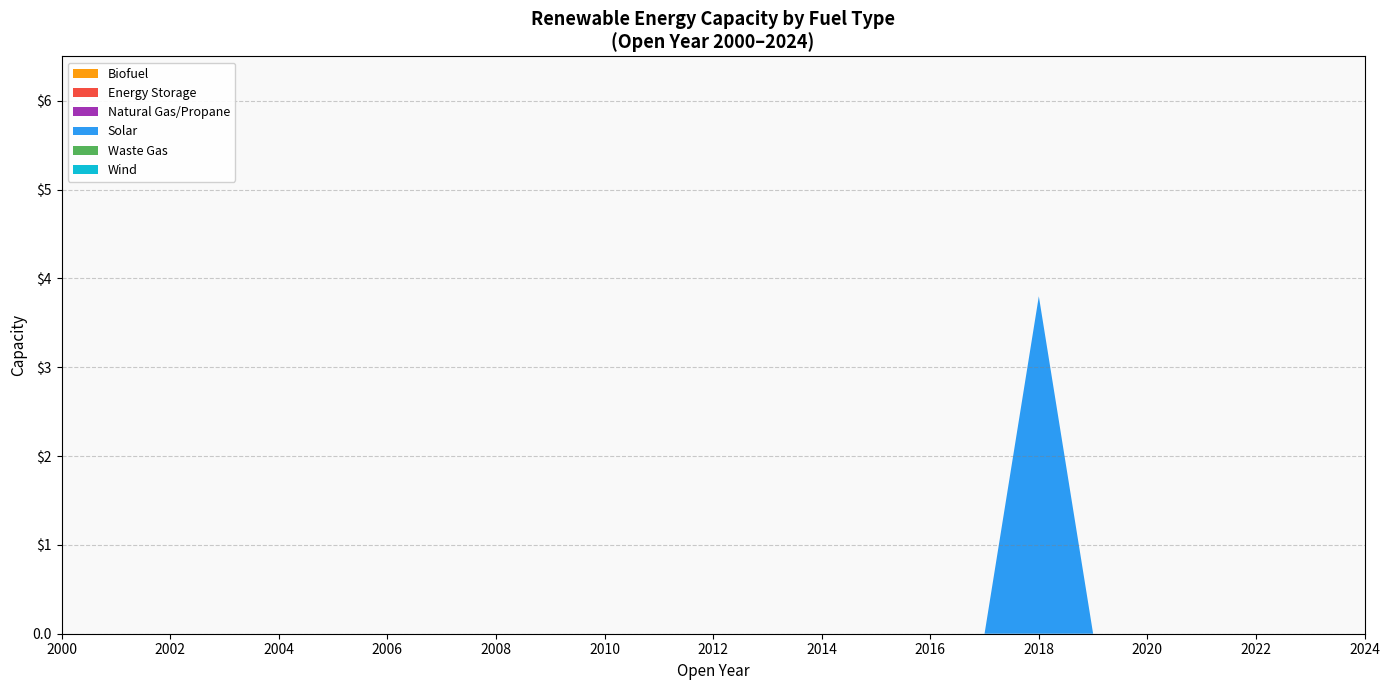

Reading left to right, extract all data points from this chart.

Solar: 2000=0.0	2001=0.0	2002=0.0	2003=0.0	2004=0.0	2005=0.0	2006=0.0	2007=0.0	2008=0.0	2009=0.0	2010=0.0	2011=0.0	2012=0.0	2013=0.0	2014=0.0	2015=0.0	2016=0.0	2017=0.0	2018=3.8	2019=0.0	2020=0.0	2021=0.0	2022=0.0	2023=0.0	2024=0.0
Biofuel: 2000=0.0	2001=0.0	2002=0.0	2003=0.0	2004=0.0	2005=0.0	2006=0.0	2007=0.0	2008=0.0	2009=0.0	2010=0.0	2011=0.0	2012=0.0	2013=0.0	2014=0.0	2015=0.0	2016=0.0	2017=0.0	2018=0.0	2019=0.0	2020=0.0	2021=0.0	2022=0.0	2023=0.0	2024=0.0
Energy Storage: 2000=0.0	2001=0.0	2002=0.0	2003=0.0	2004=0.0	2005=0.0	2006=0.0	2007=0.0	2008=0.0	2009=0.0	2010=0.0	2011=0.0	2012=0.0	2013=0.0	2014=0.0	2015=0.0	2016=0.0	2017=0.0	2018=0.0	2019=0.0	2020=0.0	2021=0.0	2022=0.0	2023=0.0	2024=0.0
Natural Gas/Propane: 2000=0.0	2001=0.0	2002=0.0	2003=0.0	2004=0.0	2005=0.0	2006=0.0	2007=0.0	2008=0.0	2009=0.0	2010=0.0	2011=0.0	2012=0.0	2013=0.0	2014=0.0	2015=0.0	2016=0.0	2017=0.0	2018=0.0	2019=0.0	2020=0.0	2021=0.0	2022=0.0	2023=0.0	2024=0.0
Waste Gas: 2000=0.0	2001=0.0	2002=0.0	2003=0.0	2004=0.0	2005=0.0	2006=0.0	2007=0.0	2008=0.0	2009=0.0	2010=0.0	2011=0.0	2012=0.0	2013=0.0	2014=0.0	2015=0.0	2016=0.0	2017=0.0	2018=0.0	2019=0.0	2020=0.0	2021=0.0	2022=0.0	2023=0.0	2024=0.0
Wind: 2000=0.0	2001=0.0	2002=0.0	2003=0.0	2004=0.0	2005=0.0	2006=0.0	2007=0.0	2008=0.0	2009=0.0	2010=0.0	2011=0.0	2012=0.0	2013=0.0	2014=0.0	2015=0.0	2016=0.0	2017=0.0	2018=0.0	2019=0.0	2020=0.0	2021=0.0	2022=0.0	2023=0.0	2024=0.0